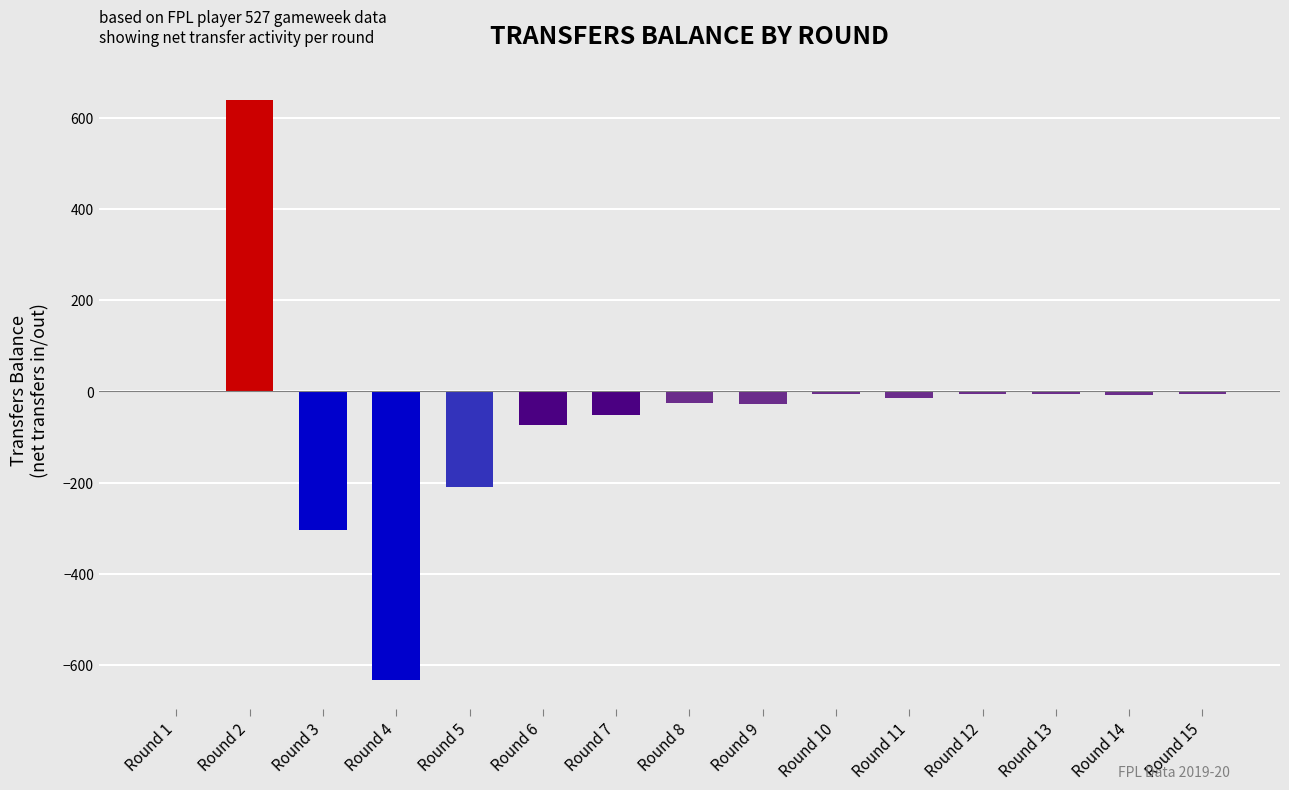

Is it true that the value at Round 2 is 845?

False